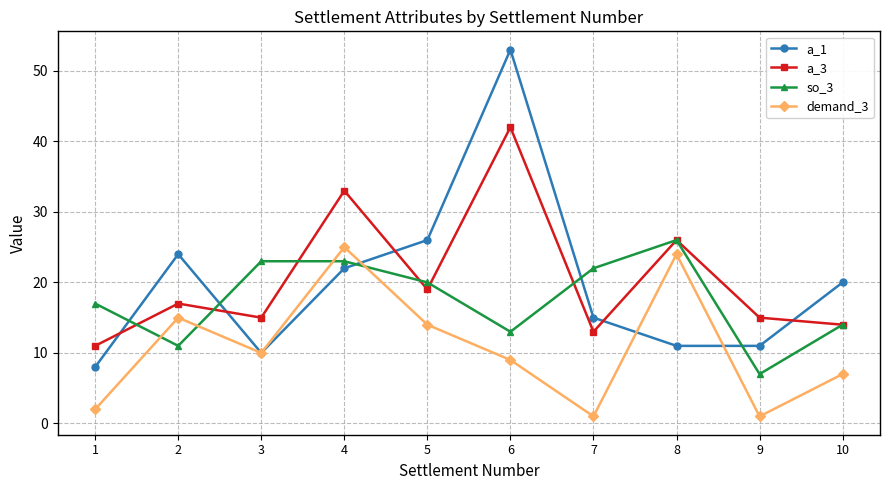

How many distinct data groups are displayed?

4